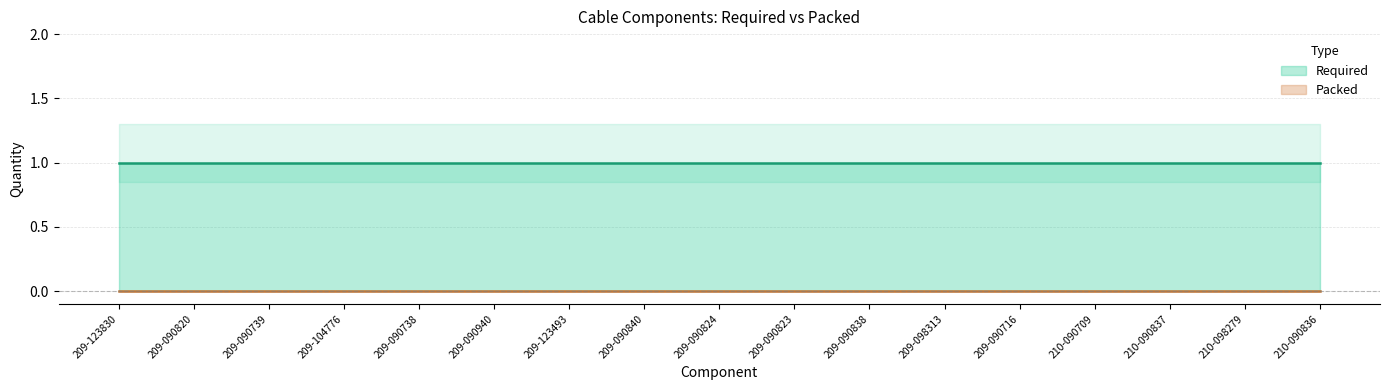

What is the maximum value for Required?

1